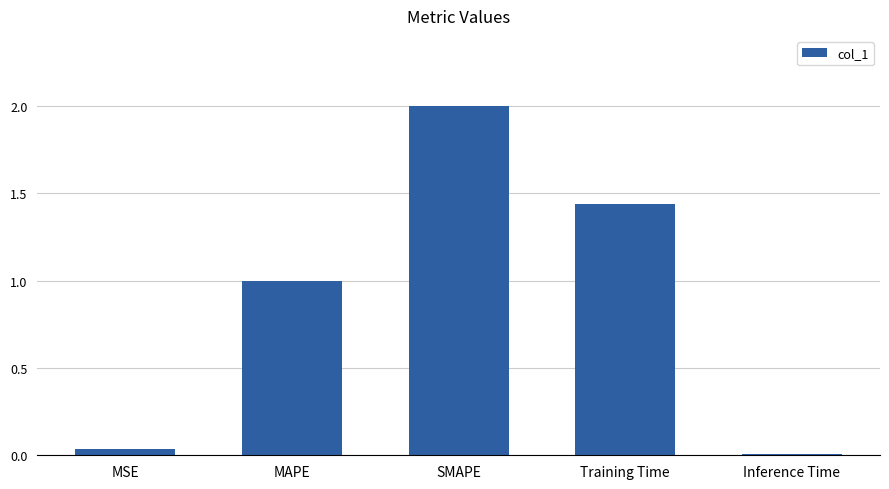

The value at MAPE is 1.0. True or false?

True